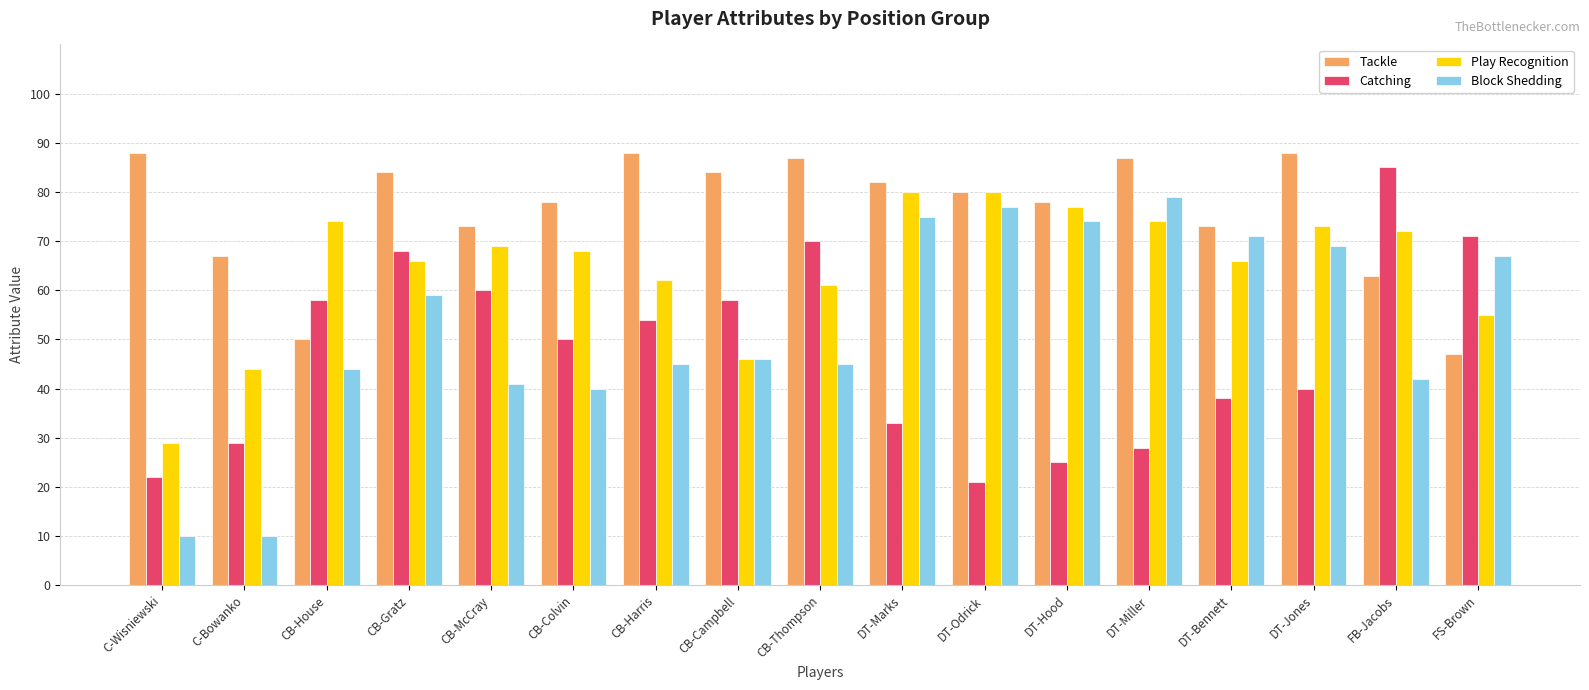

At how many categories does at least one series exceed 13?

17